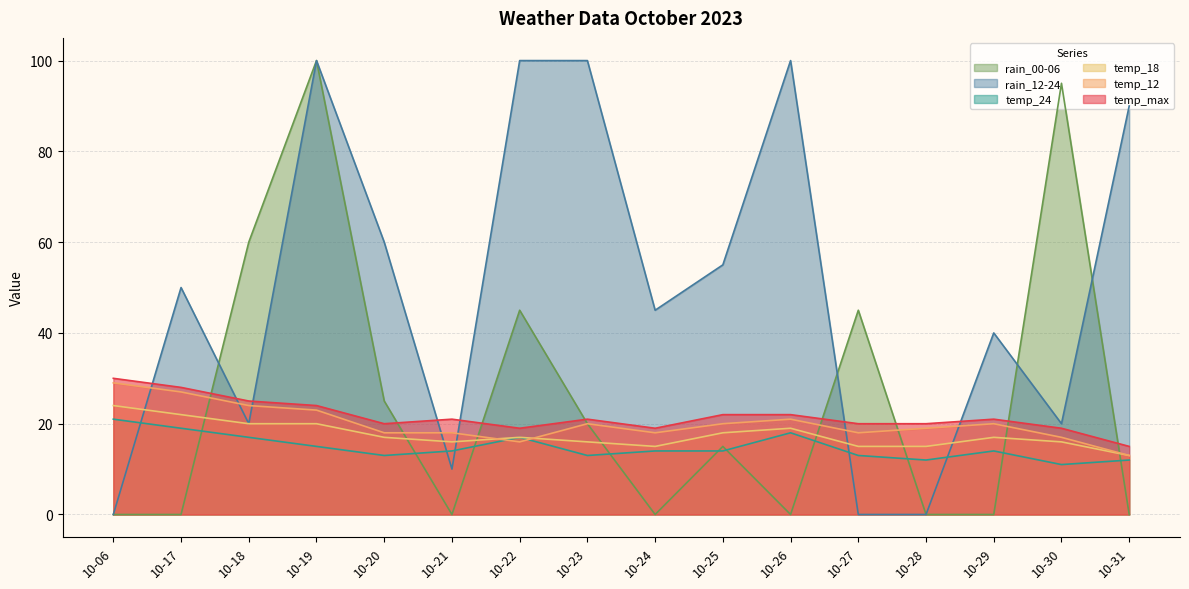

True or false: rain_00-06 has more than 2 points higher than both neighbors.

True